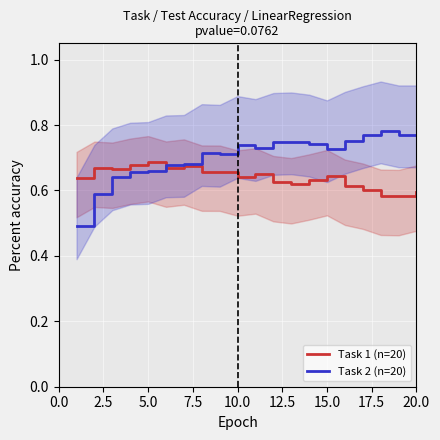

What is the difference between the second highest and second lowest values in the Task 1 (n=20) series?

0.1